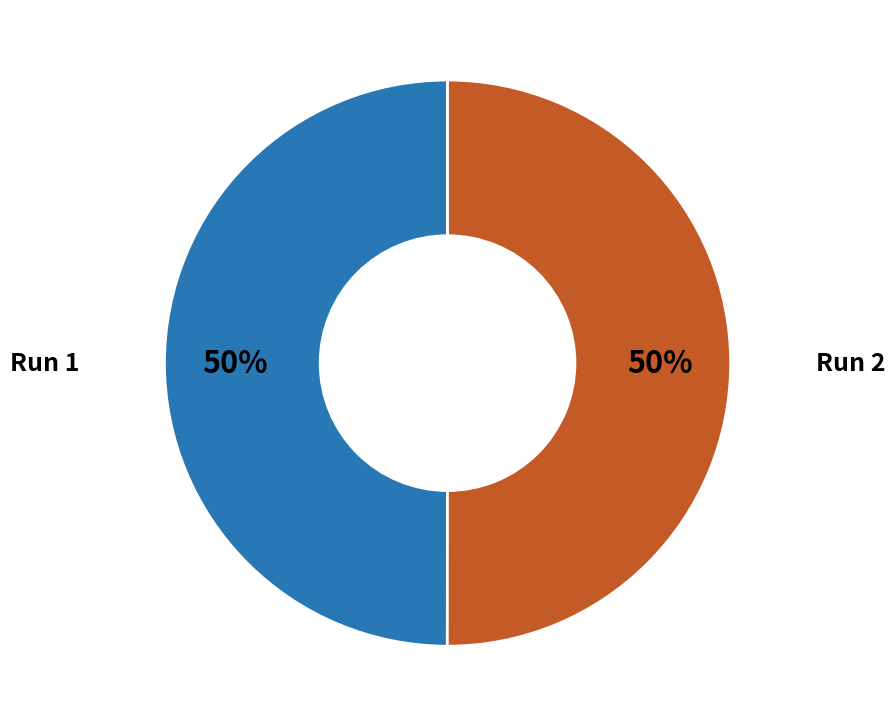

The Run 2 slice represents 56% of the pie. True or false?

False